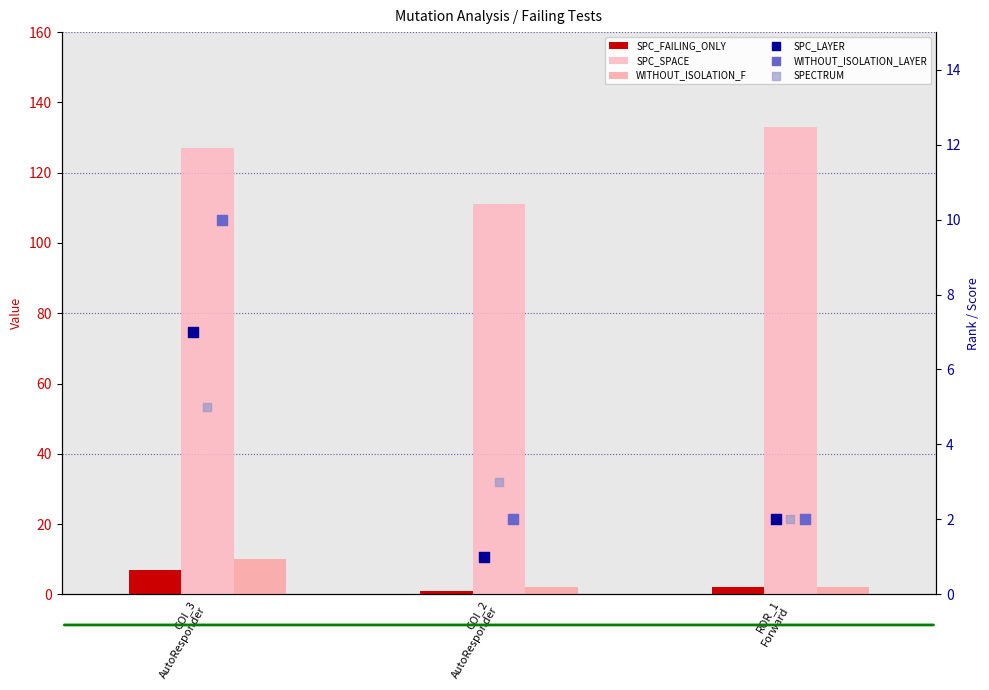

Which series contains the lowest Y value?

SPC_FAILING_ONLY